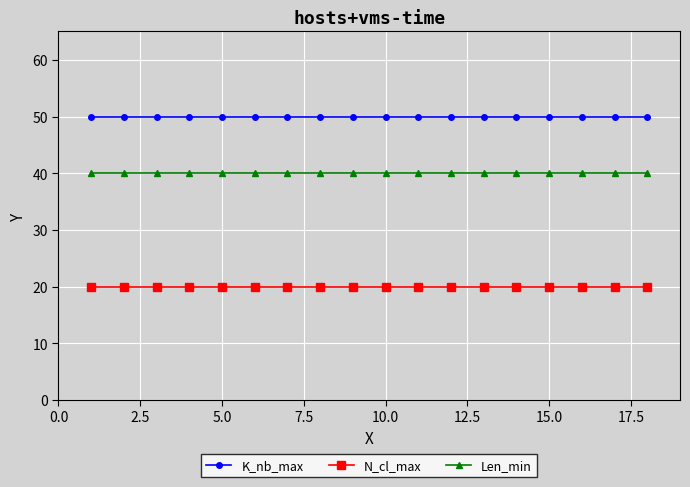

What is the sum of all Len_min values?

720